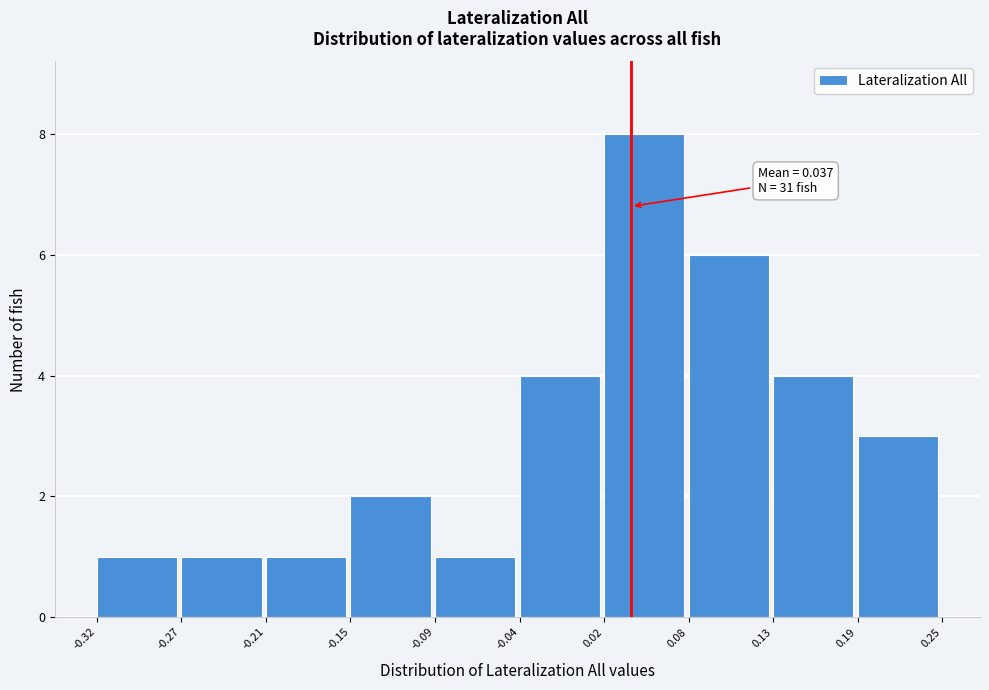

Which range on the x-axis has the tallest bar?

0.02 to 0.08